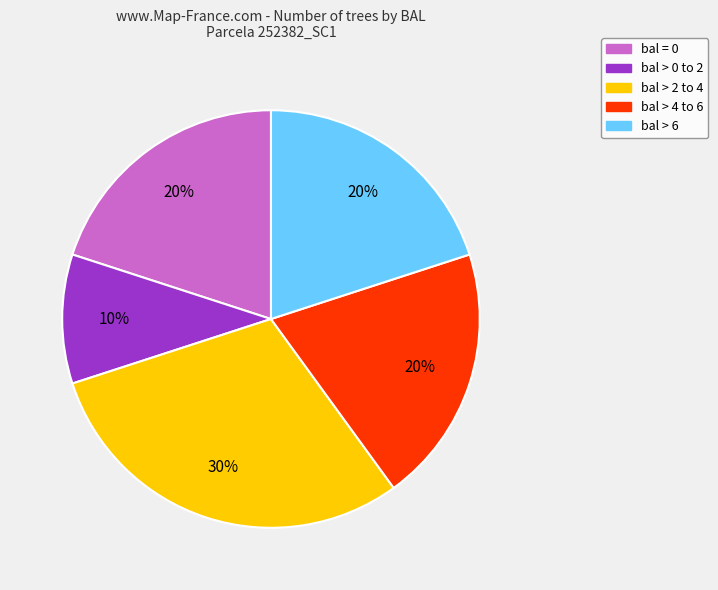

Is it true that bal > 0 to 2 is 1% of the pie?

False